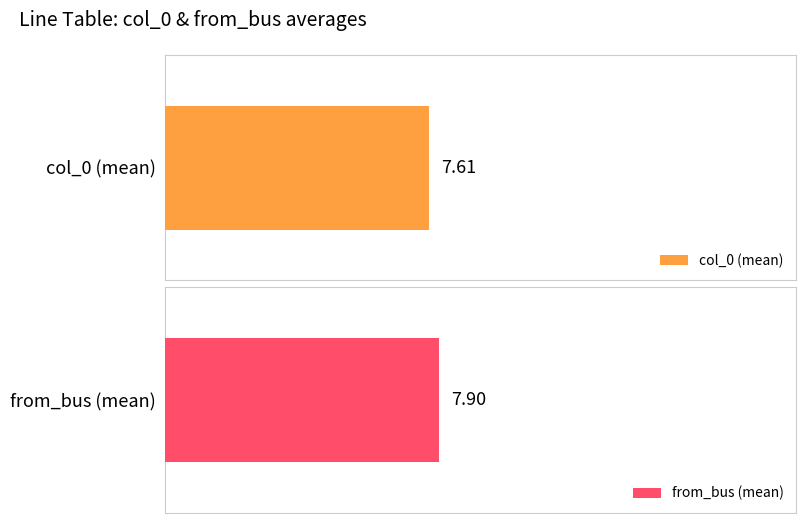

Is the value of col_0 at 11 greater than the value of from_bus at 8?

No